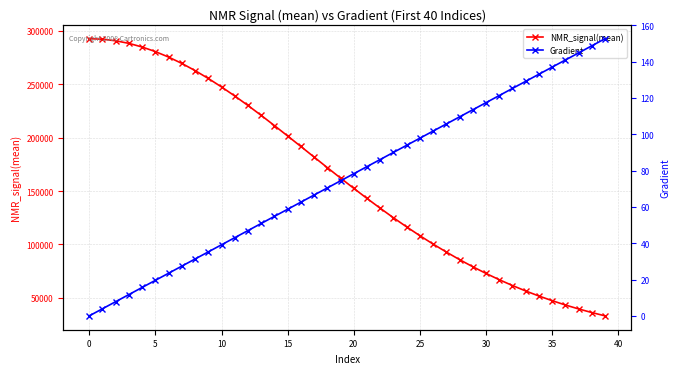

What is the label of the 17th point from the right?

23